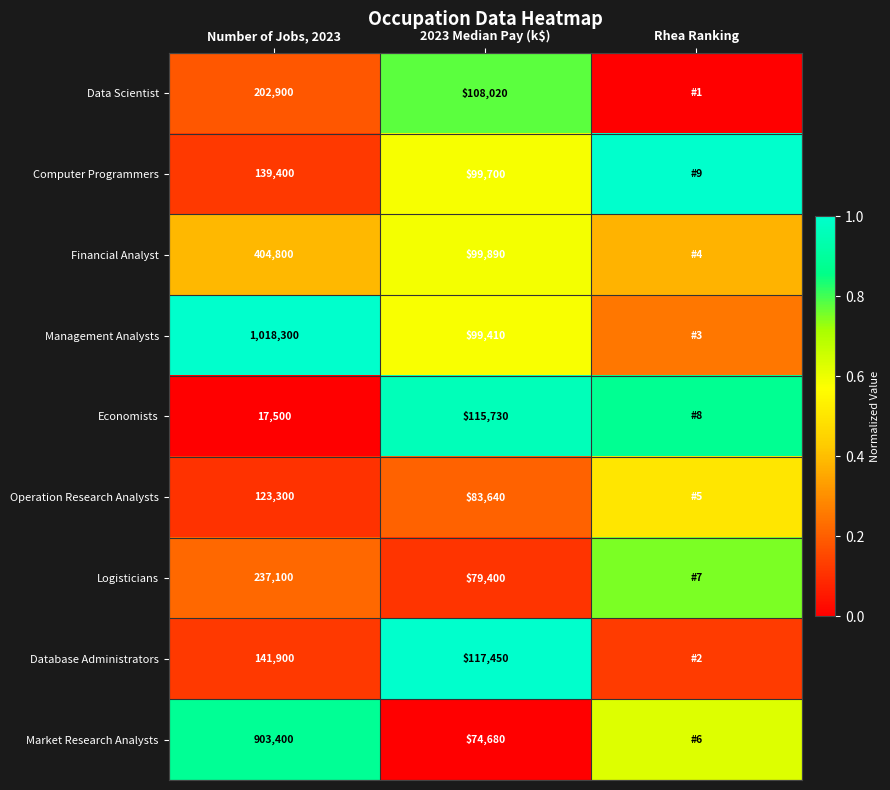

Rank the series at Number of Jobs, 2023 from highest to lowest value.

Management Analysts, Market Research Analysts, Financial Analyst, Logisticians, Data Scientist, Database Administrators, Computer Programmers, Operation Research Analysts, Economists